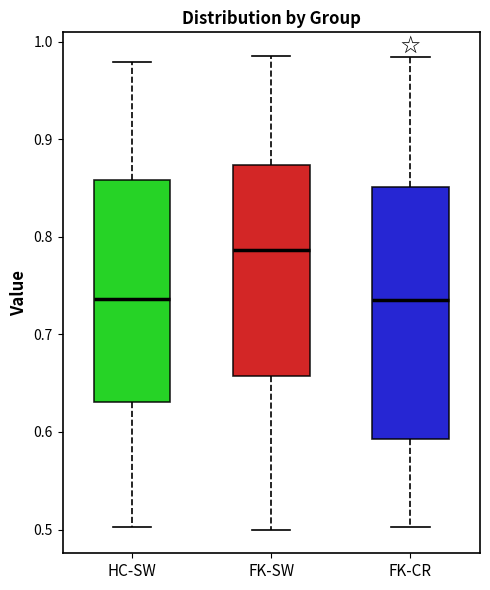

Reading left to right, transcribe this box plot: for each box, give where its median line is, the range the box spans, and where its two whiskers end, as read against the y-axis. The values are not printed on the chart, so give them approximately, as read against the axis.

HC-SW: median 0.74, box 0.63 to 0.86, whiskers 0.50 to 0.98
FK-SW: median 0.79, box 0.66 to 0.87, whiskers 0.50 to 0.99
FK-CR: median 0.74, box 0.59 to 0.85, whiskers 0.50 to 0.98